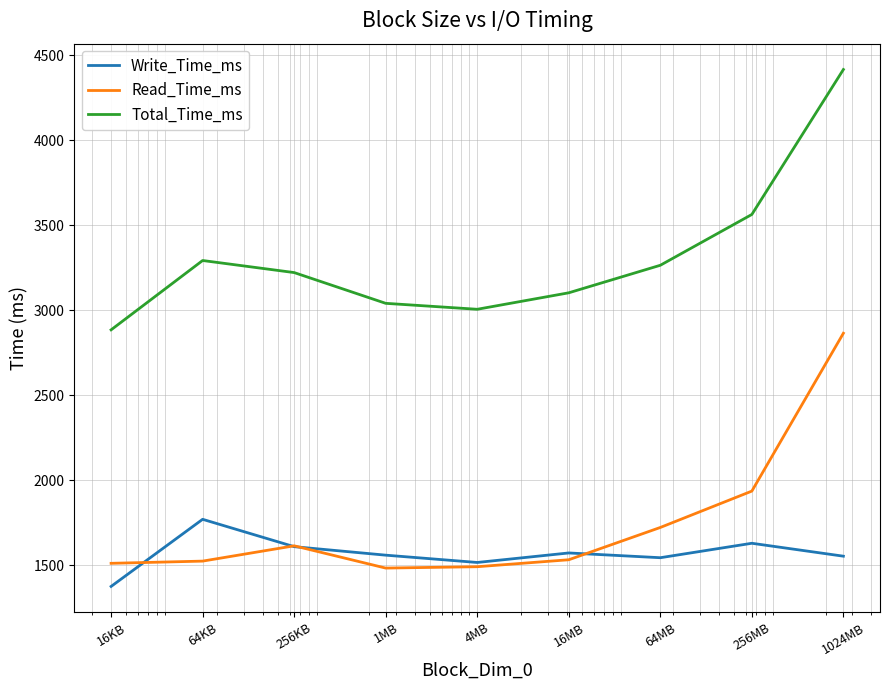

Which series has the widest spread of values?

Total_Time_ms